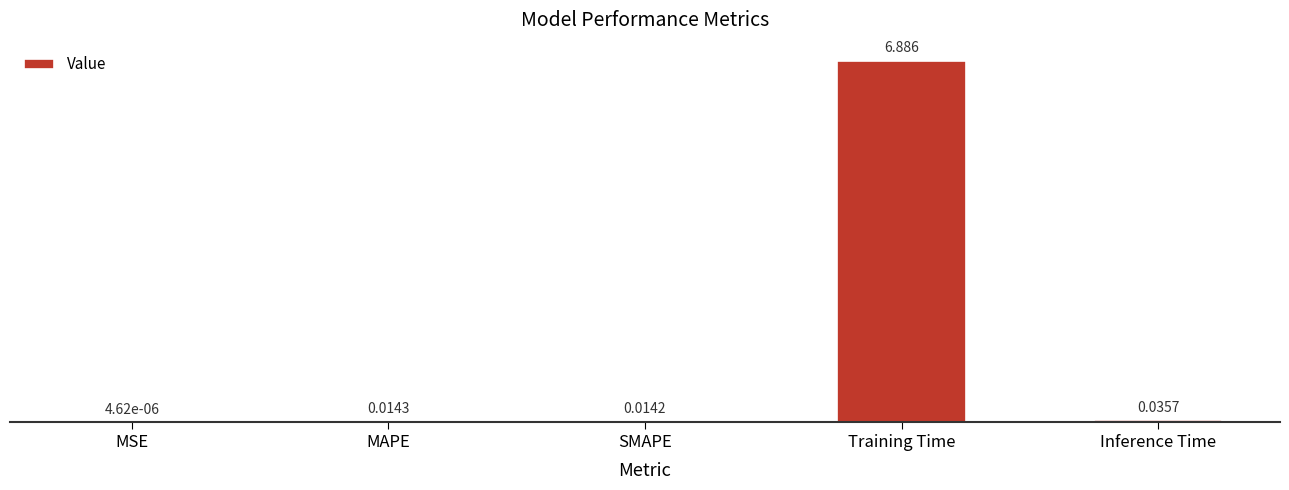

Which has a higher value, Inference Time or MSE?

Inference Time